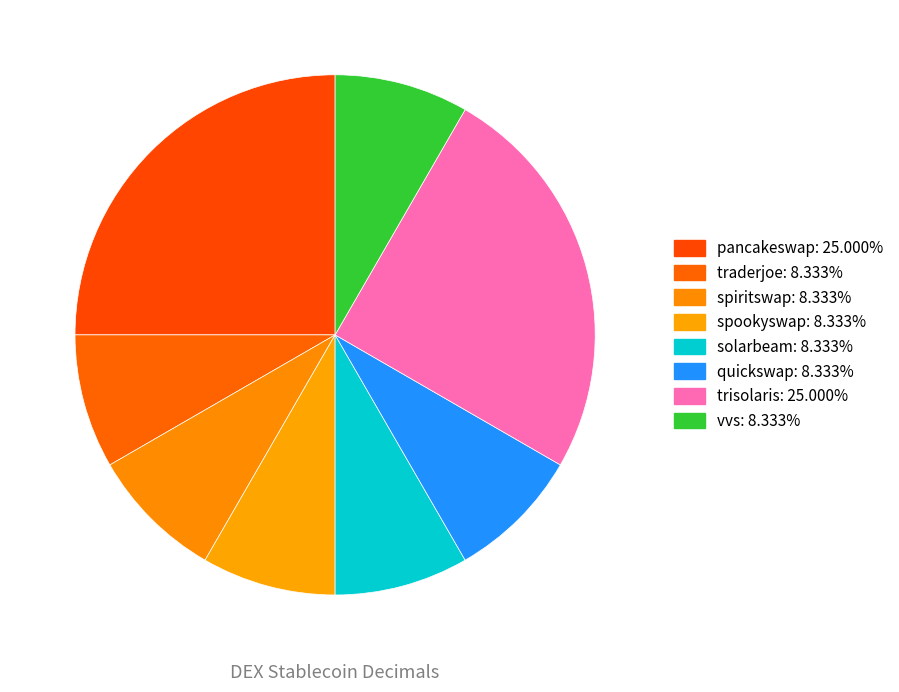

Combined, do vvs and quickswap account for over 50%?

No